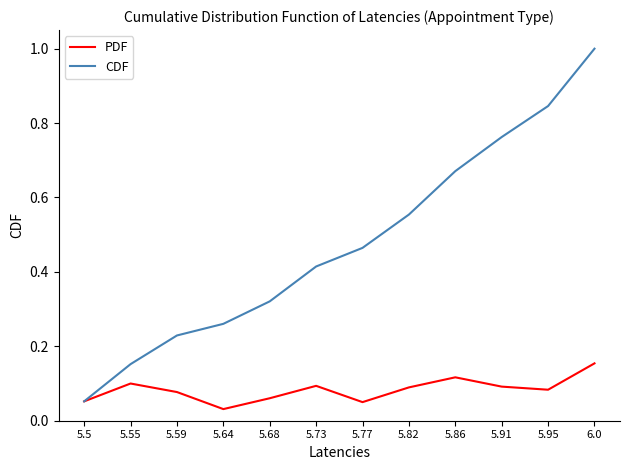

Rank the categories by CDF value from highest to lowest.

6.0, 5.95, 5.91, 5.86, 5.82, 5.77, 5.73, 5.68, 5.64, 5.59, 5.55, 5.5